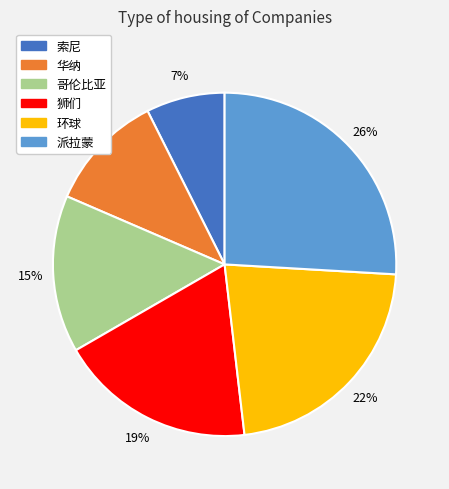

Approximately how many times larger is the value at 环球 compared to 哥伦比亚?

1.5